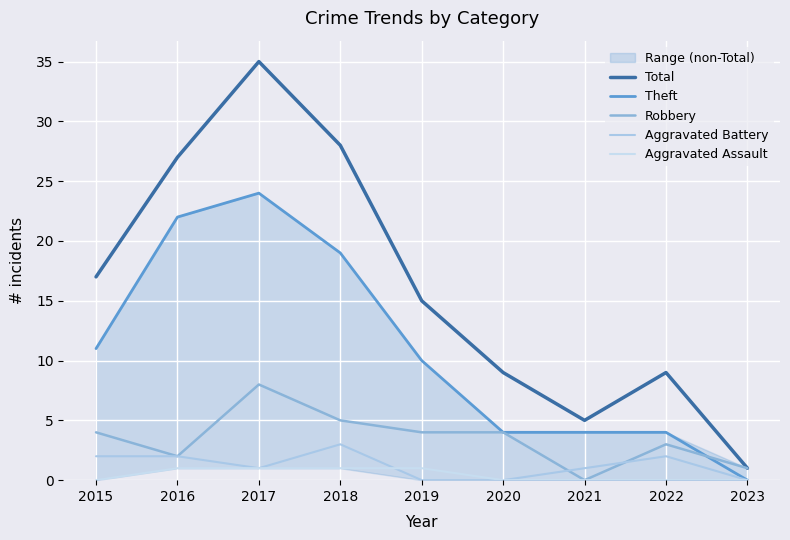

Between 2018 and 2019, which is larger?

2018